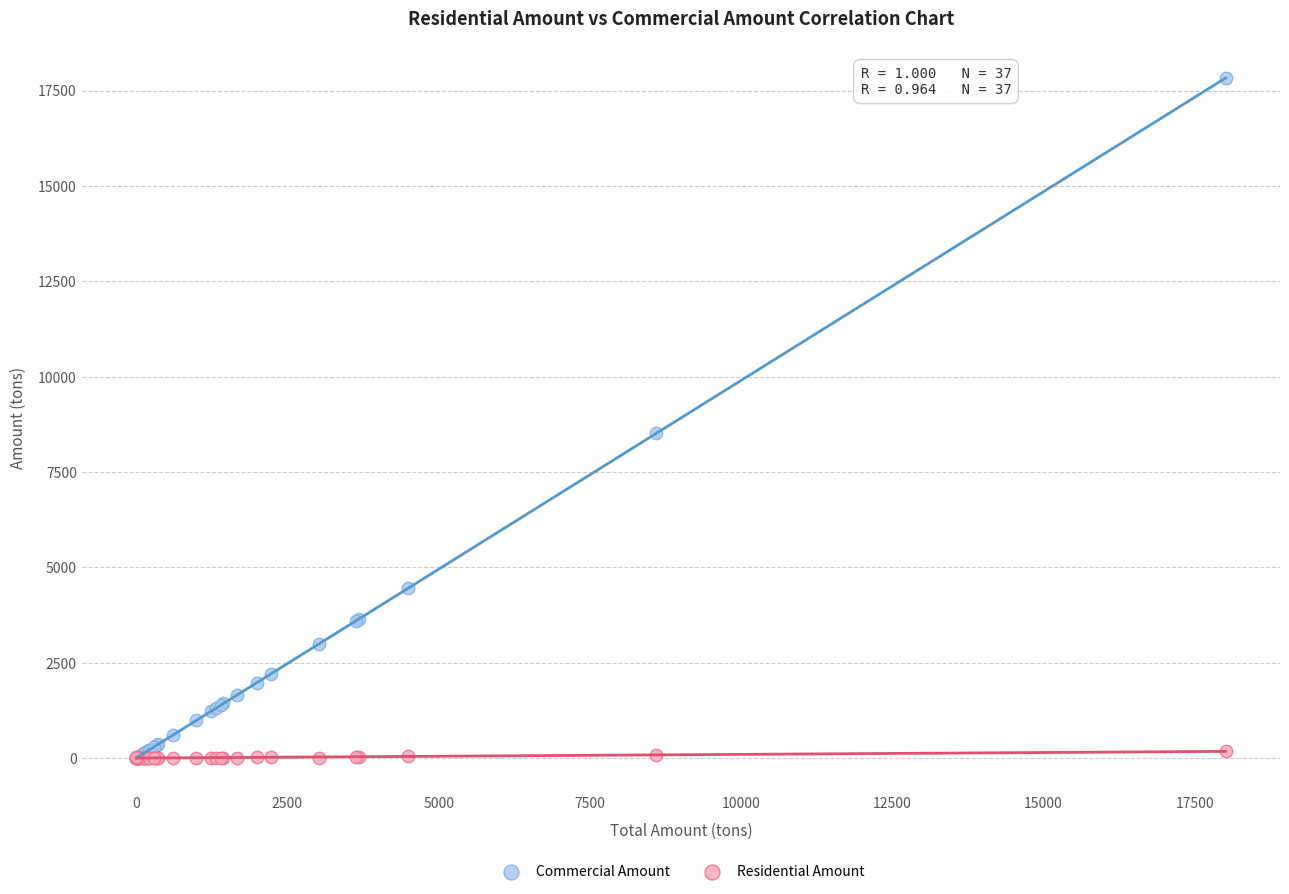

In the Commercial Amount series, what Y value is closest to 8913?

8515.0